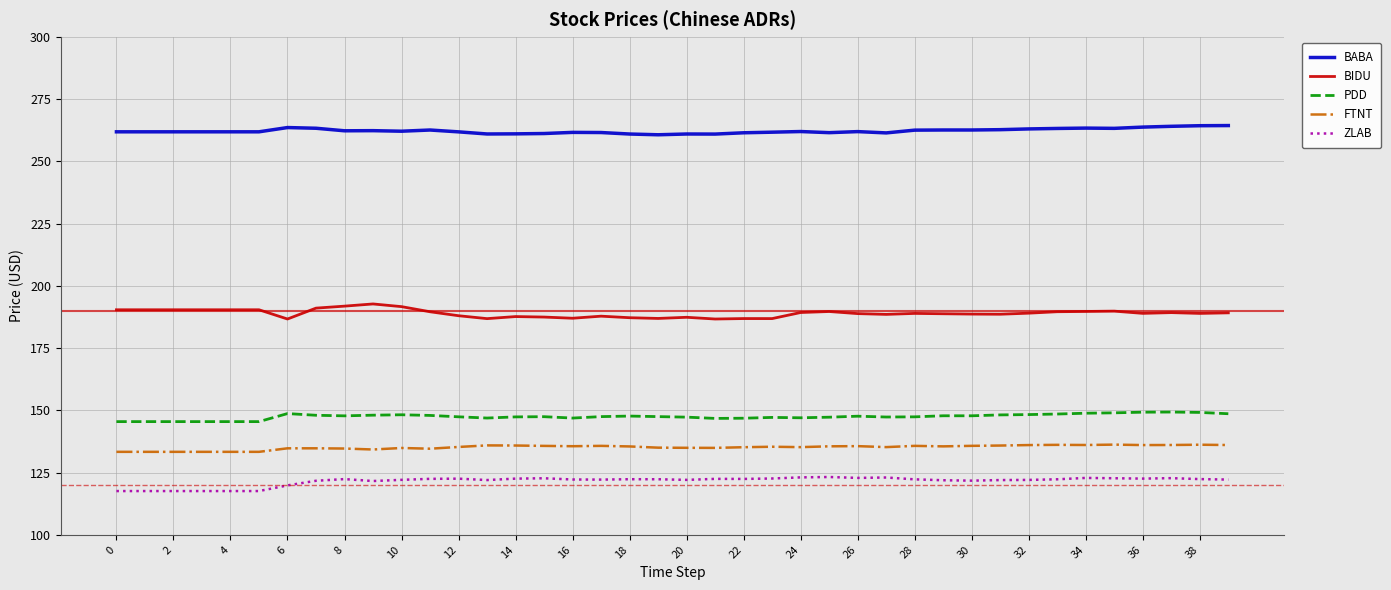

What is the greatest value displayed?

264.4